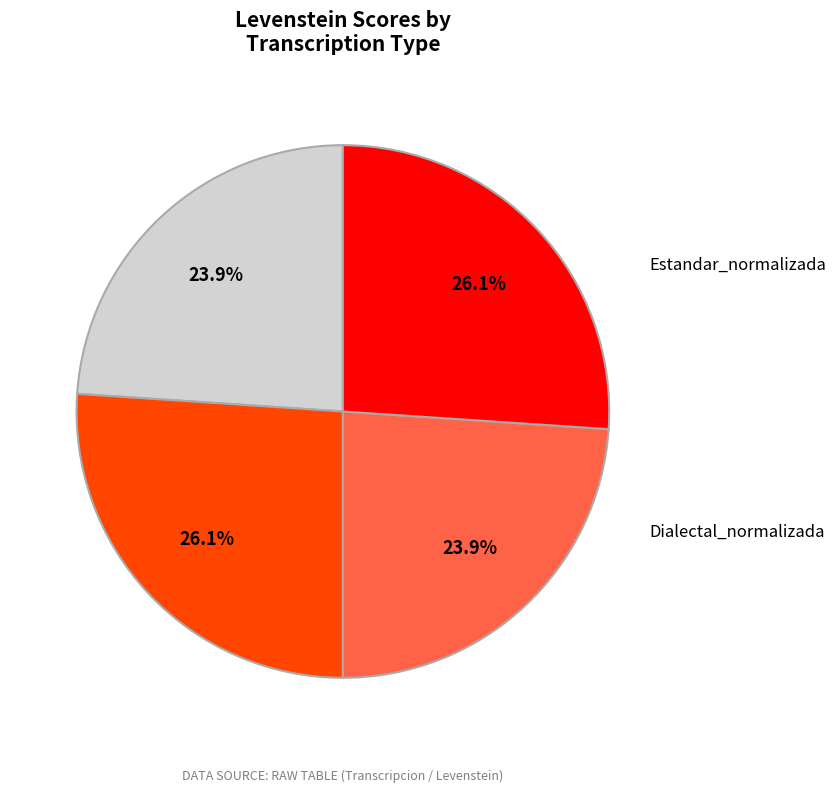

What is the smallest slice in the pie chart?

Estandar